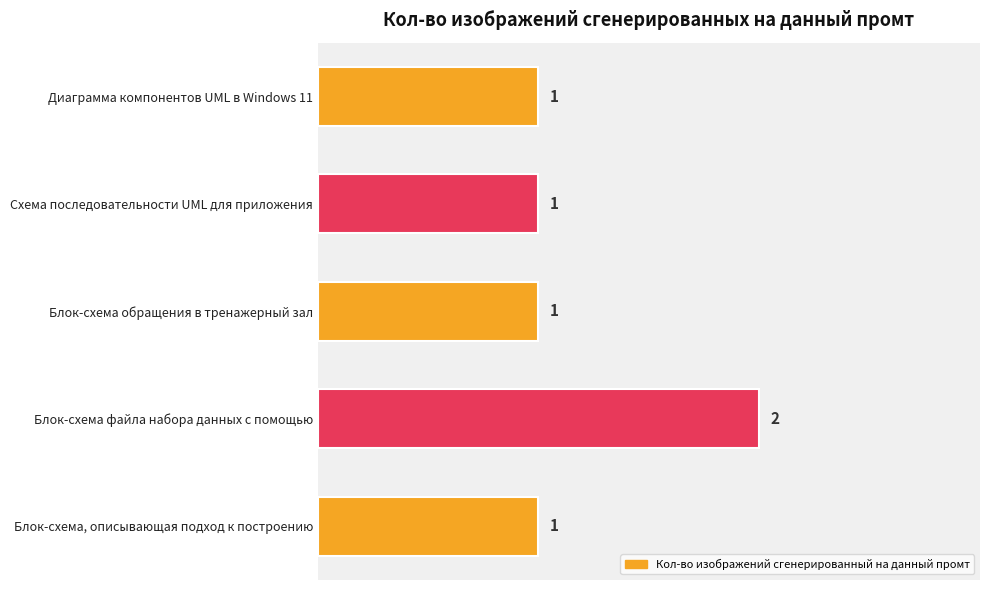

What position from the top is Схема последовательности UML для приложения?

2